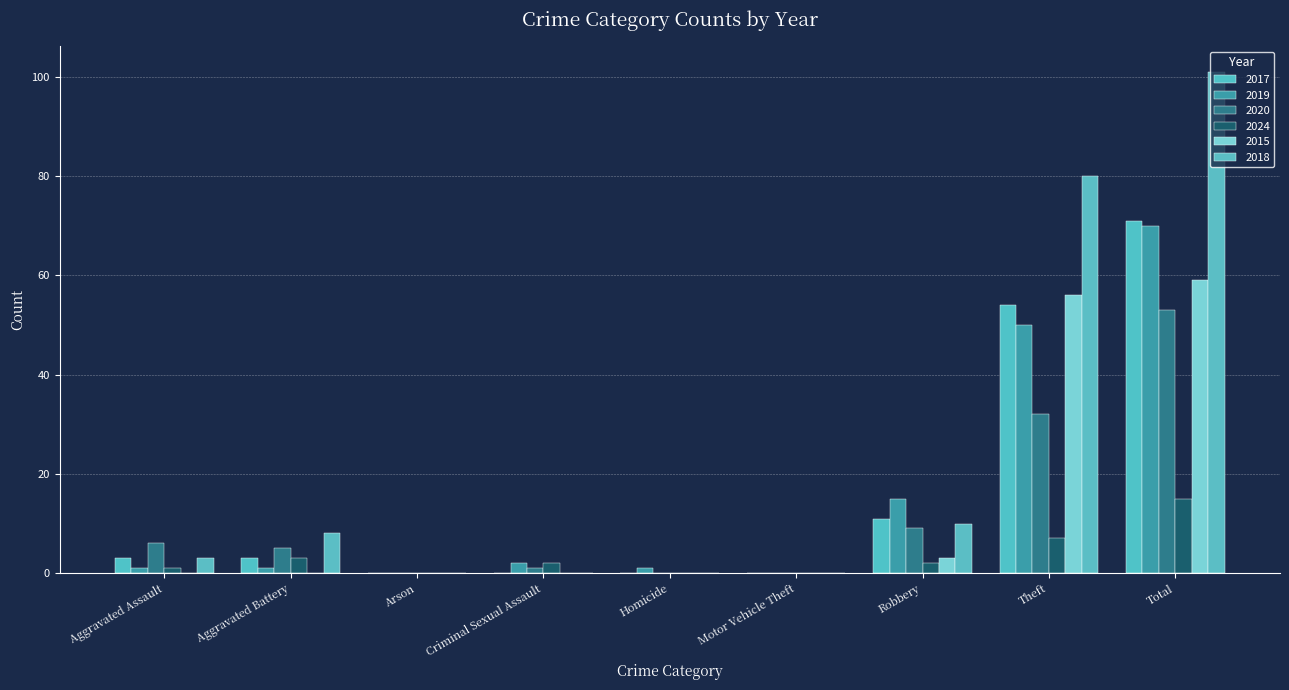

How many groups of bars are there?

9